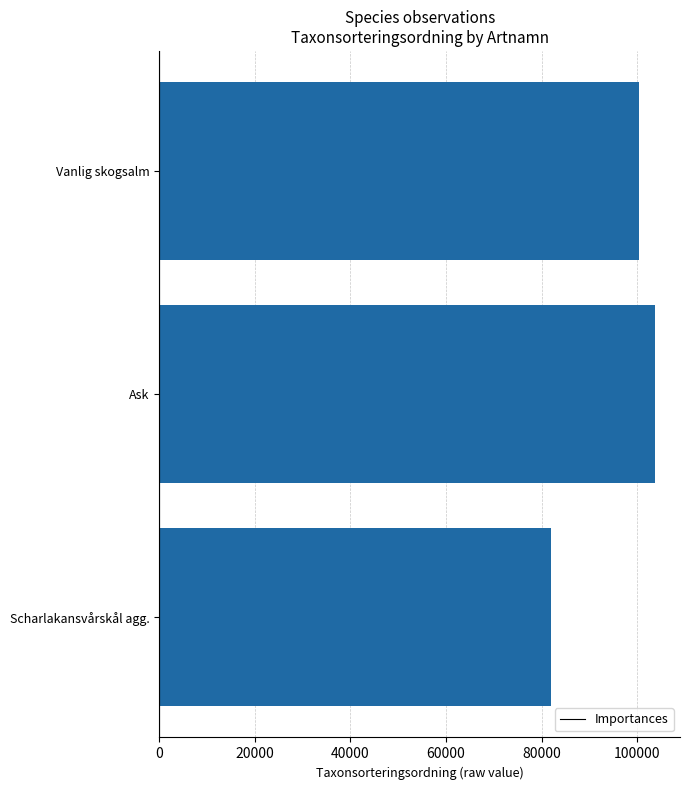

Rank the categories by value from highest to lowest.

Ask, Vanlig skogsalm, Scharlakansvårskål agg.